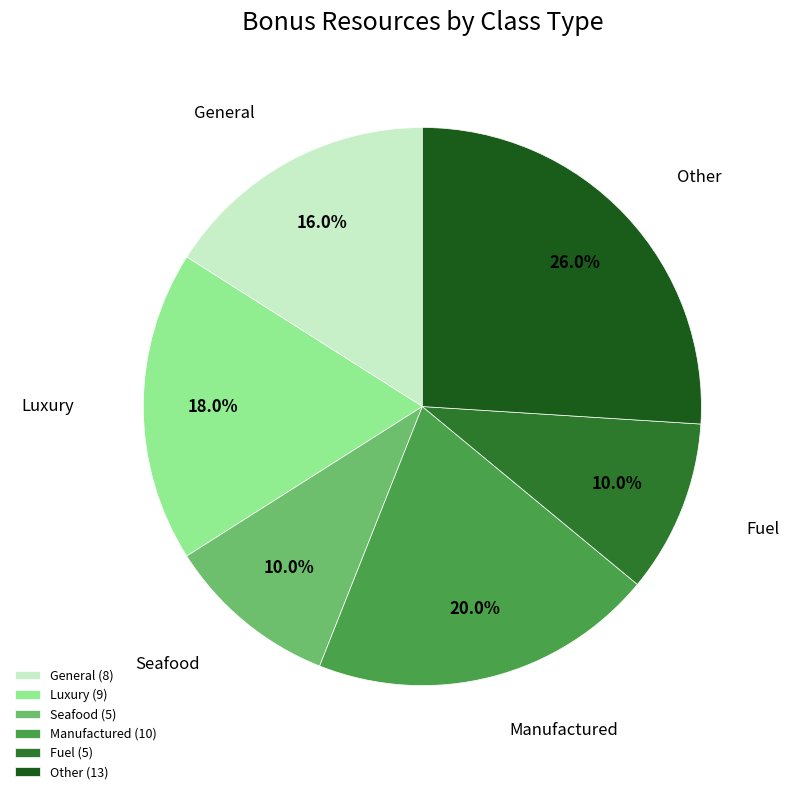

Approximately how many times larger is the value at Manufactured (10) compared to General (8)?

1.2